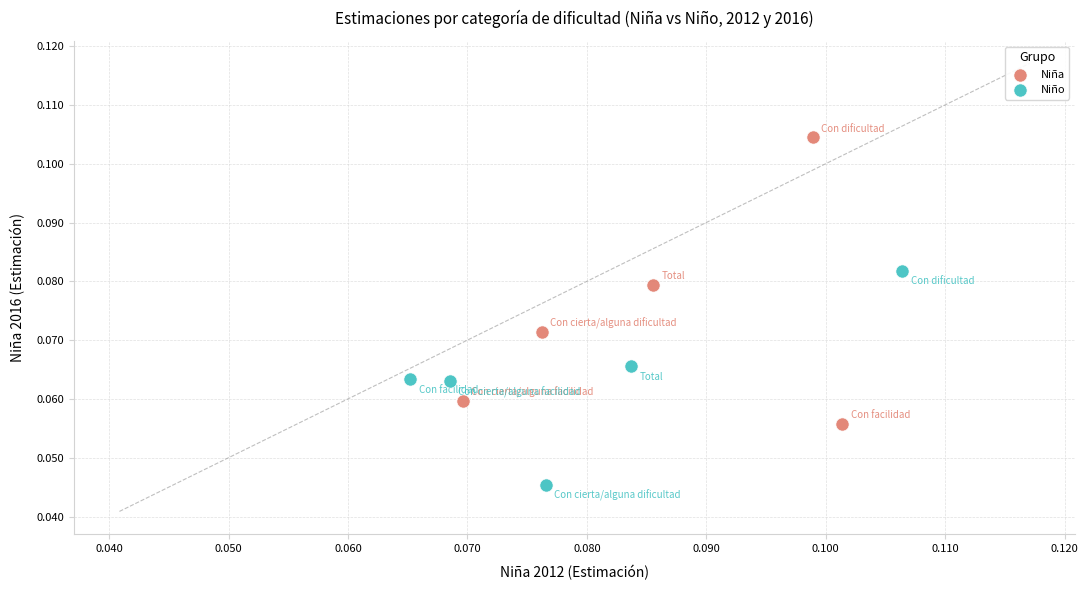

What are all the series names shown in the legend?

Niña, Niño